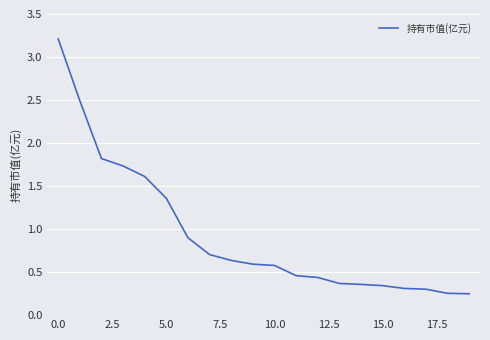

What is the greatest value displayed?

3.2